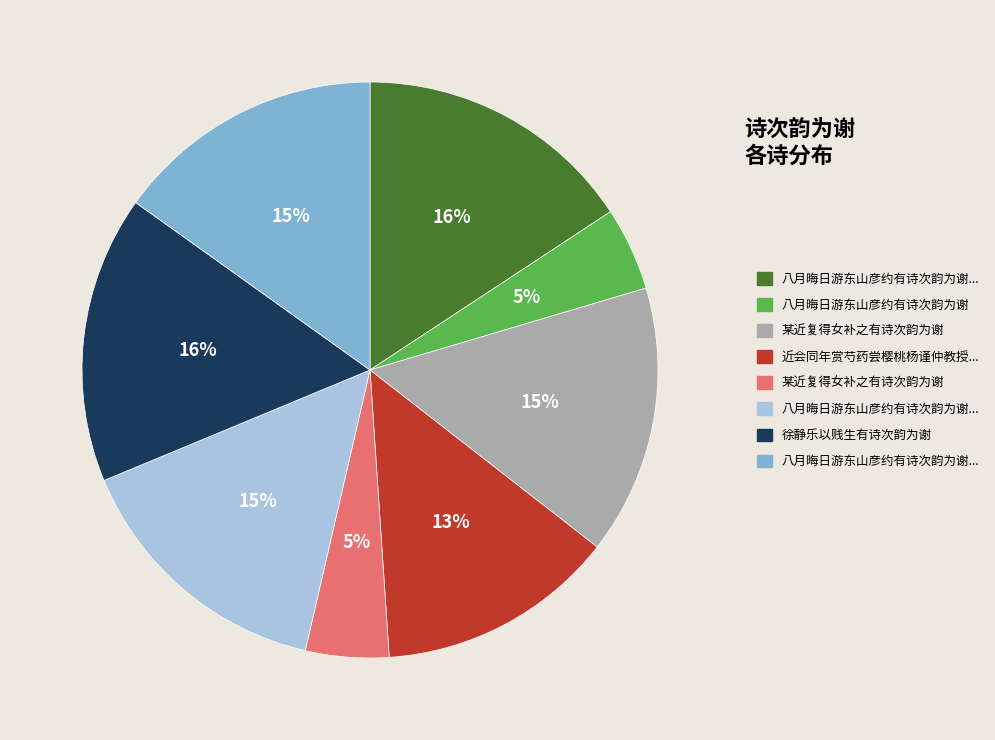

How many slices are in this pie chart?

8